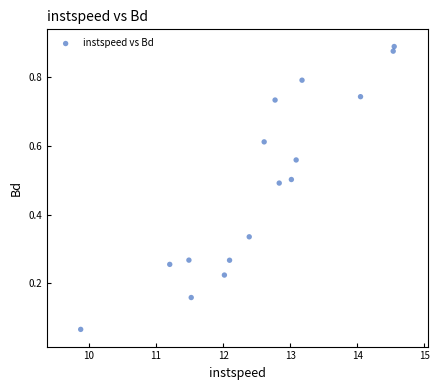

What is the range of X values (max minus min)?

4.7